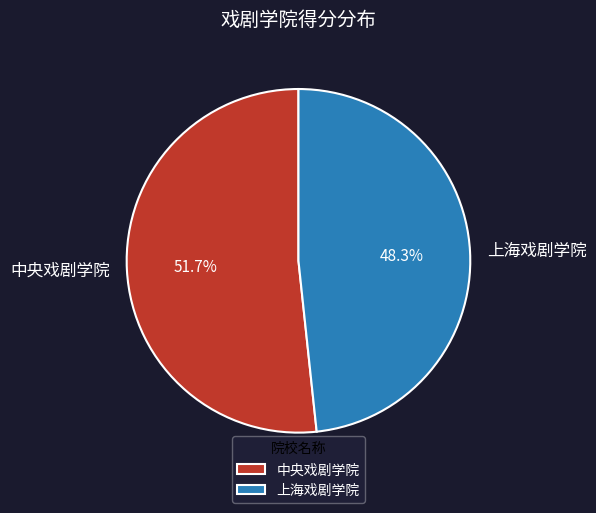

Is it true that 中央戏剧学院 is 59% of the pie?

False